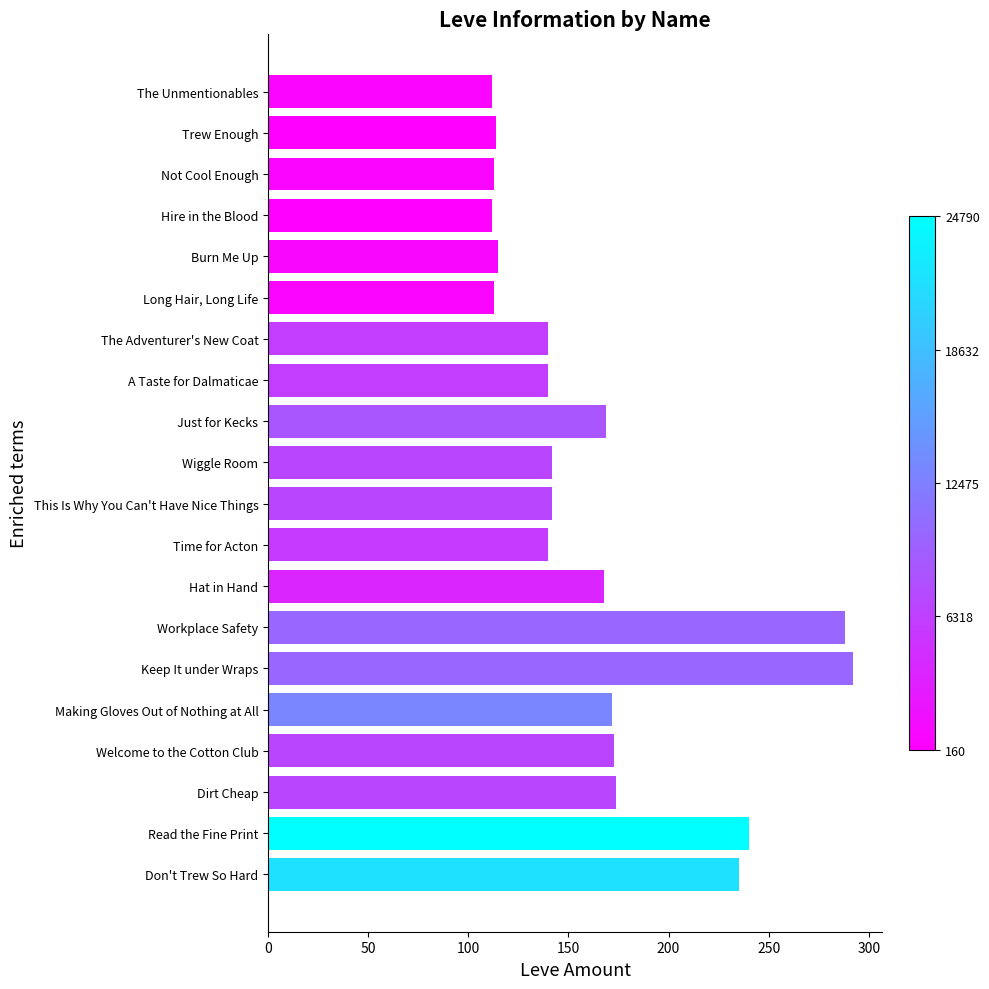

Are the bars horizontal?

Yes